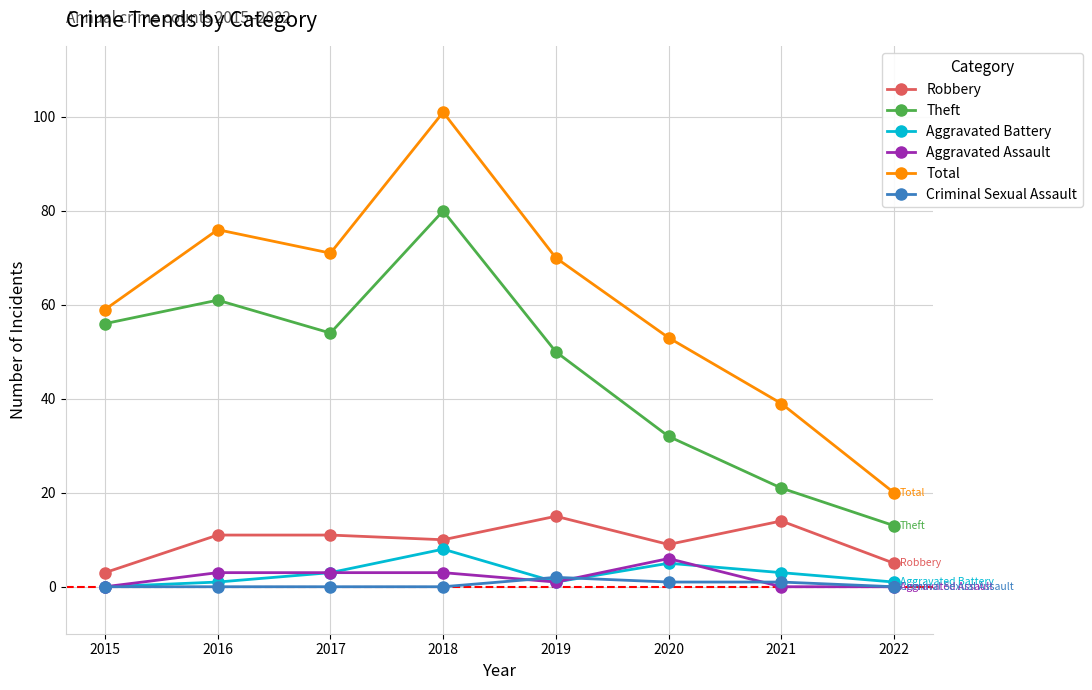

Which series has the largest total across all categories?

Total